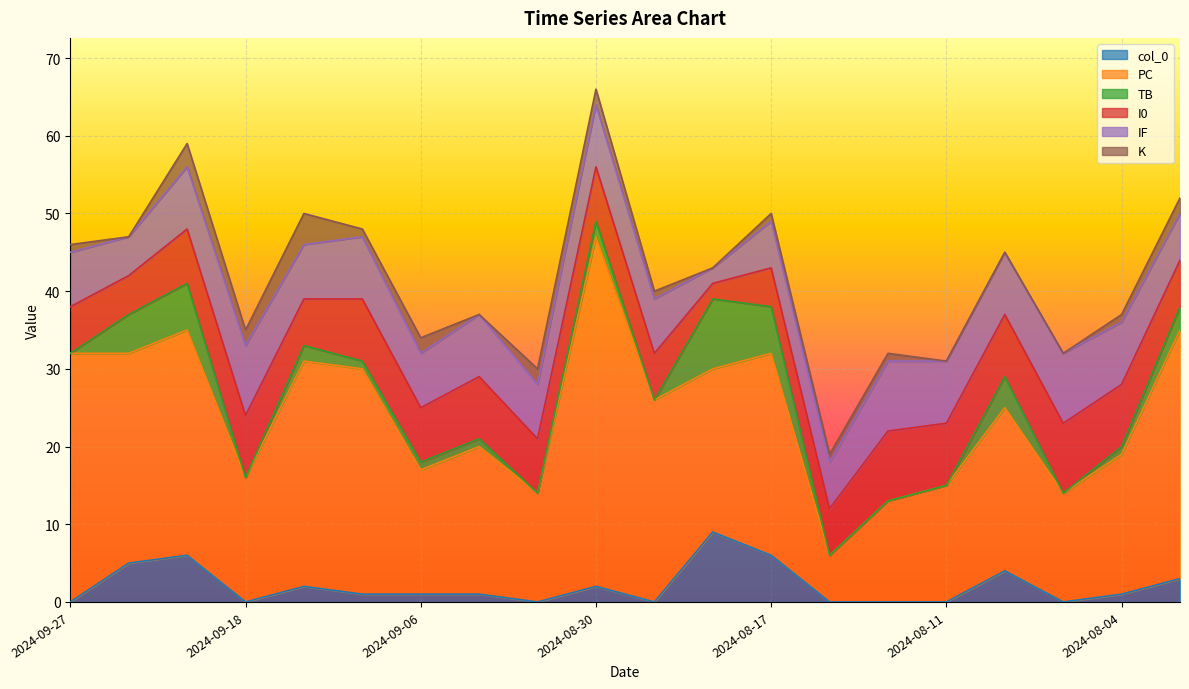

The value of PC at 2024-08-22 is 15. True or false?

False